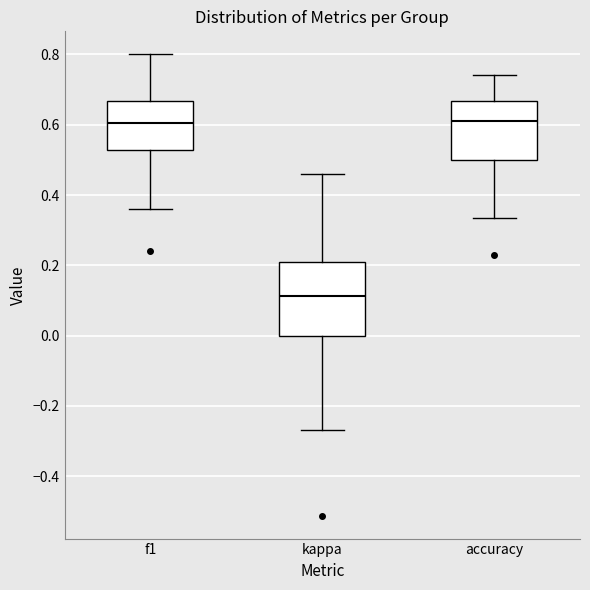

Reading left to right, read every box against the y-axis: the position of its median line, the range the box covers, and the ends of its whiskers. The values are not printed on the chart, so give them approximately, as read against the axis.

f1: median 0.60, box 0.52 to 0.66, whiskers 0.36 to 0.80
kappa: median 0.12, box 0.00 to 0.22, whiskers -0.26 to 0.46
accuracy: median 0.62, box 0.50 to 0.66, whiskers 0.34 to 0.74